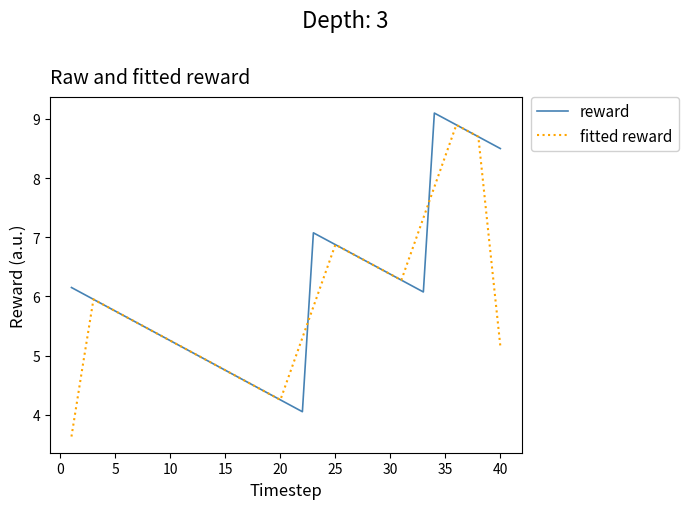

Which series has the largest total across all categories?

reward